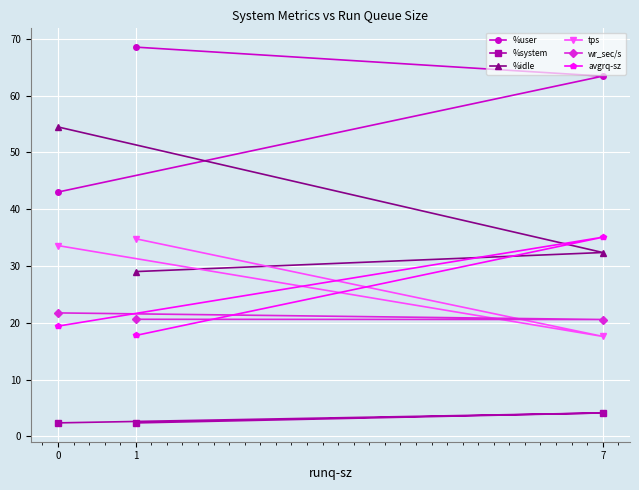

What is the value of the tps point at the 1st from the left?

33.6